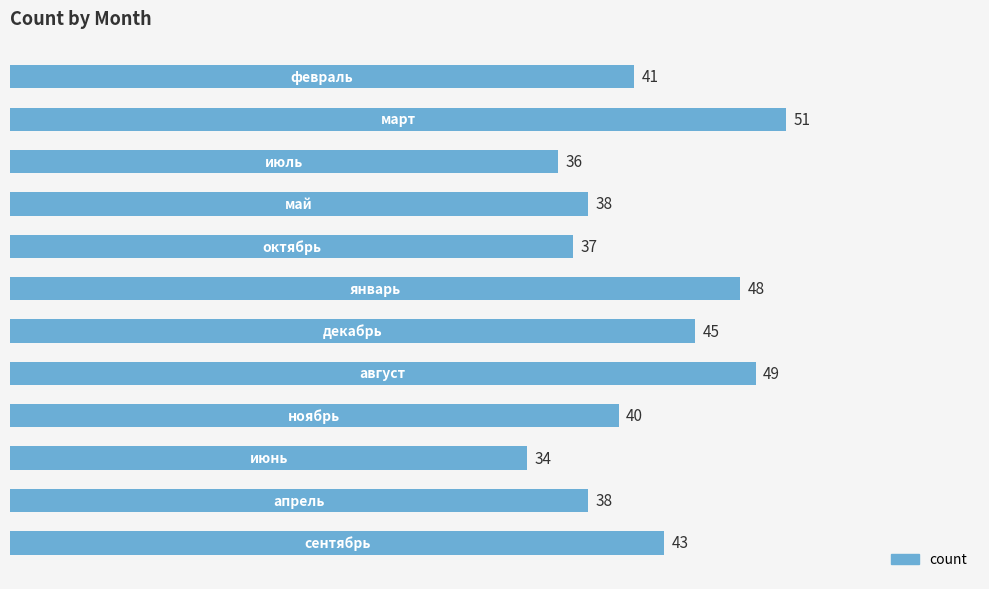

What is the smallest value displayed?

34